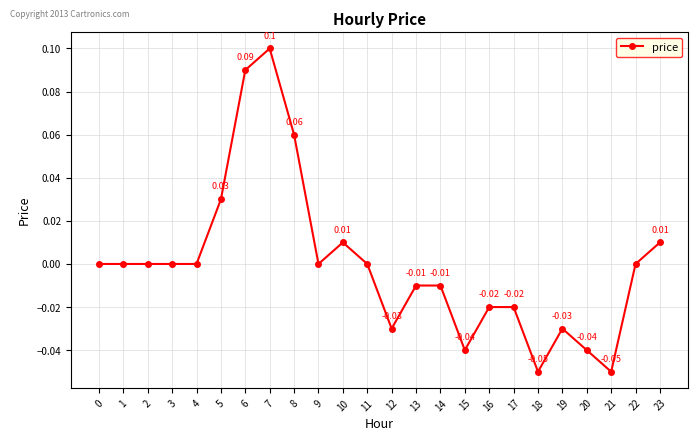

True or false: there are more than 2 points higher than both neighbors.

True